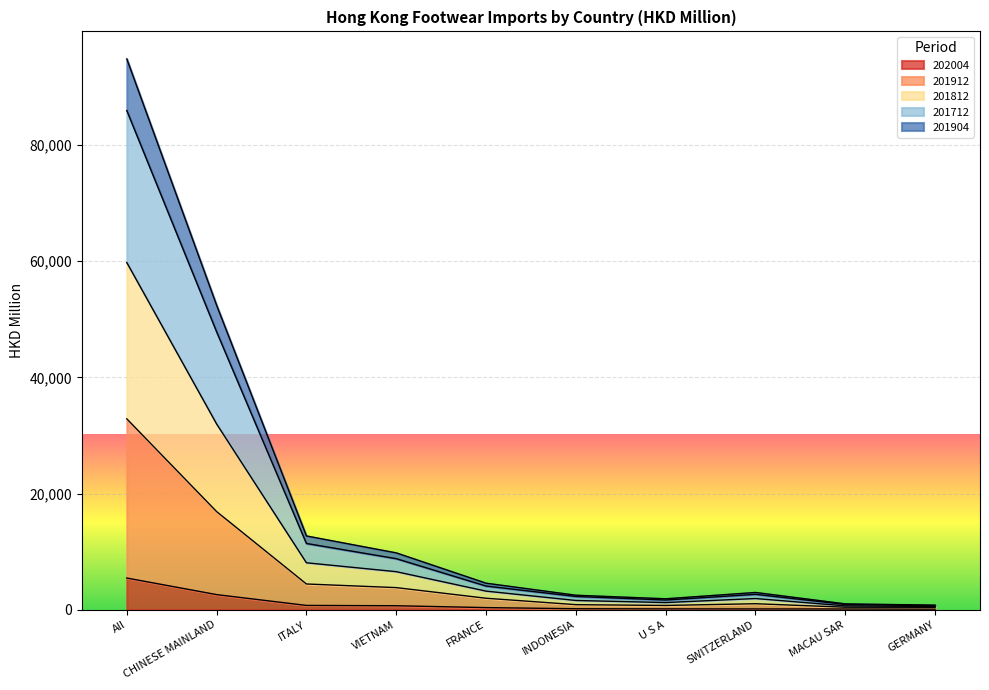

At which label does 201904 first exceed 3193?

All